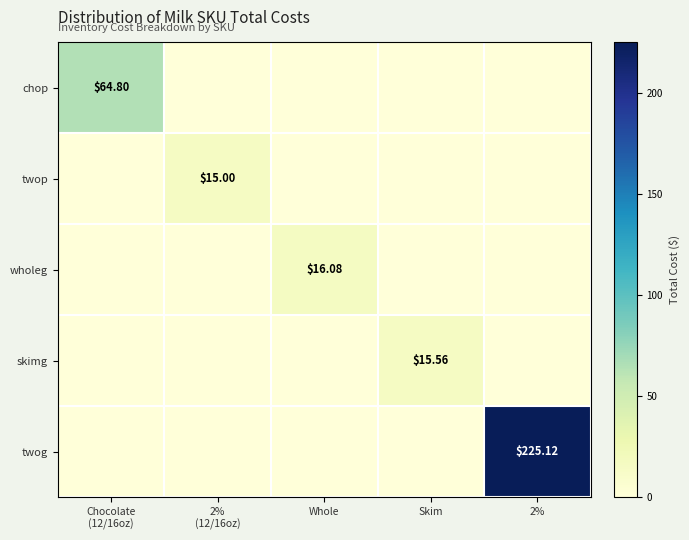

What is the difference between the maximum and minimum values in the twop series?

15.0